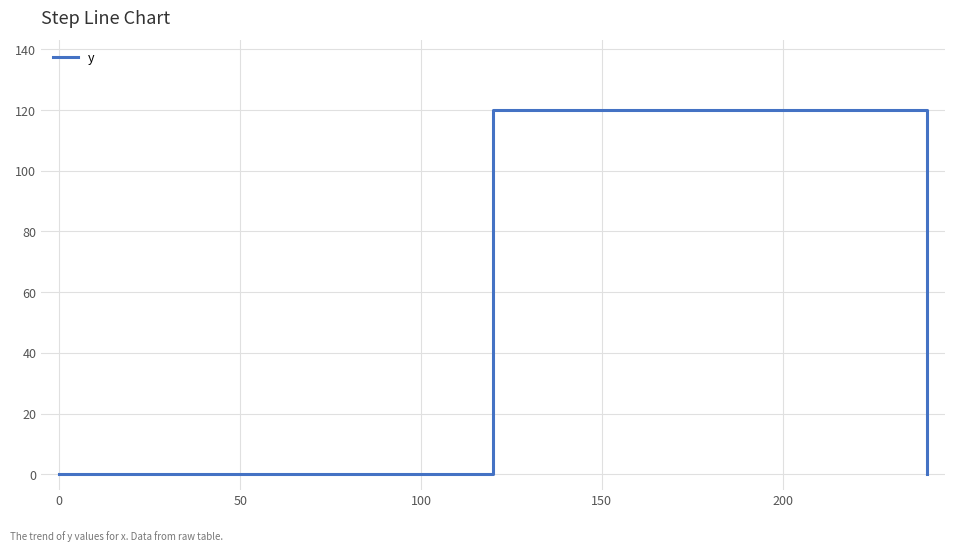

The chart shows a value of 0 at 0. True or false?

True